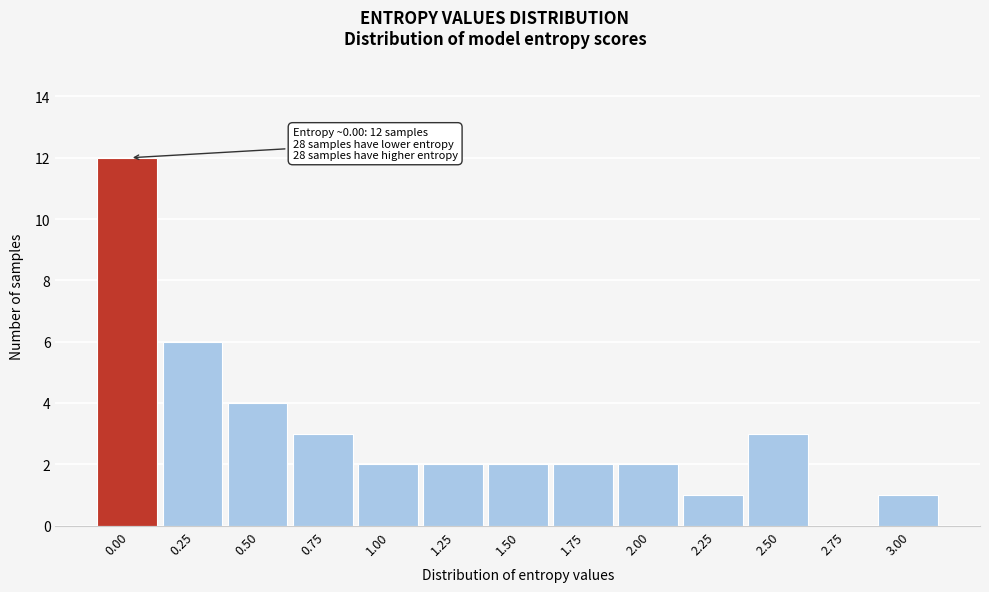

Reading left to right, list all the values displayed in this chart.

0.00=12	0.25=6	0.50=4	0.75=3	1.00=2	1.25=2	1.50=2	1.75=2	2.00=2	2.25=1	2.50=3	2.75=0	3.00=1